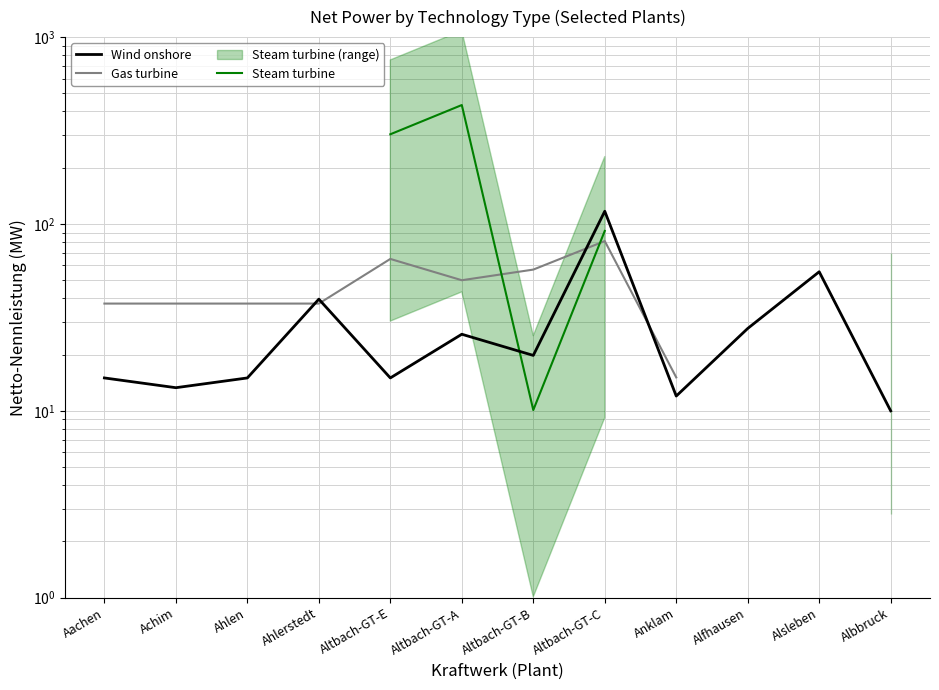

What is the label of the 1st point from the left?

Aachen